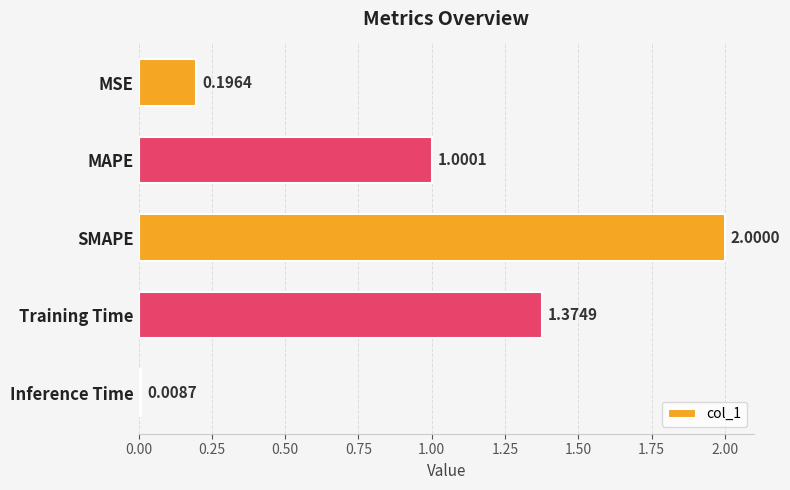

List the labels in order of value, largest first.

SMAPE, Training Time, MAPE, MSE, Inference Time